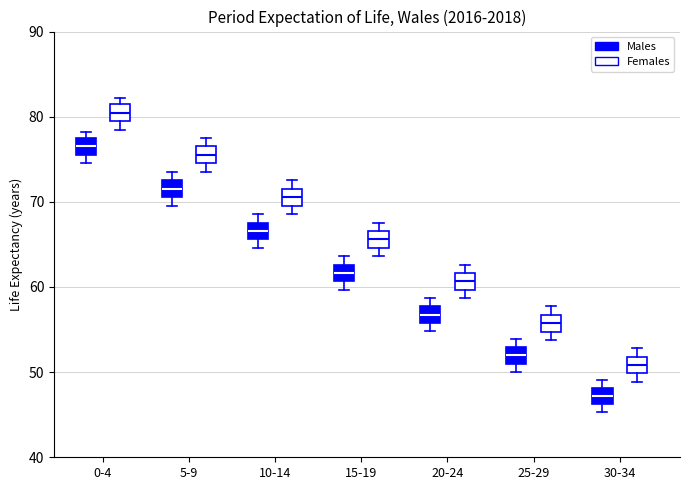

Reading left to right, transcribe this box plot: for each box, give where its median line is, the range the box spans, and where its two whiskers end, as read against the y-axis. The values are not printed on the chart, so give them approximately, as read against the axis.

0-4 (Males): median 77 (inside the box), box 76 to 77, whiskers 75 to 78
0-4 (Females): median 80, box 79 to 81, whiskers 78 to 82
5-9 (Males): median 72, box 71 to 73, whiskers 70 to 74
5-9 (Females): median 76, box 75 to 77, whiskers 74 to 78
10-14 (Males): median 67, box 66 to 68, whiskers 65 to 69
10-14 (Females): median 71, box 70 to 72, whiskers 69 to 73
15-19 (Males): median 62, box 61 to 63, whiskers 60 to 64
15-19 (Females): median 66, box 65 to 67, whiskers 64 to 68
20-24 (Males): median 57, box 56 to 58, whiskers 55 to 59
20-24 (Females): median 61, box 60 to 62, whiskers 59 to 63
25-29 (Males): median 52, box 51 to 53, whiskers 50 to 54
25-29 (Females): median 56, box 55 to 57, whiskers 54 to 58
30-34 (Males): median 47, box 46 to 48, whiskers 45 to 49
30-34 (Females): median 51, box 50 to 52, whiskers 49 to 53